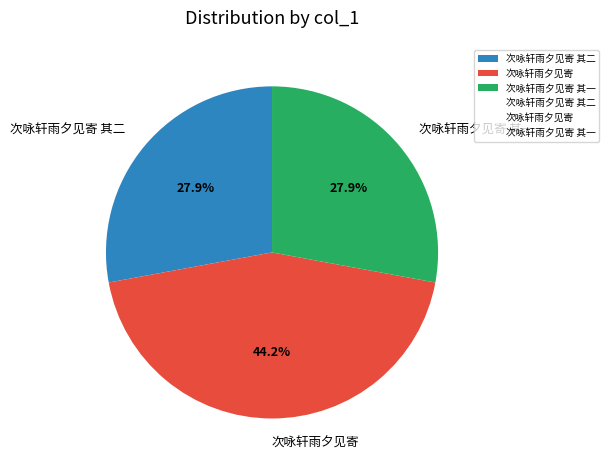

True or false: 次咏轩雨夕见寄 其一 accounts for 9% of the total.

False